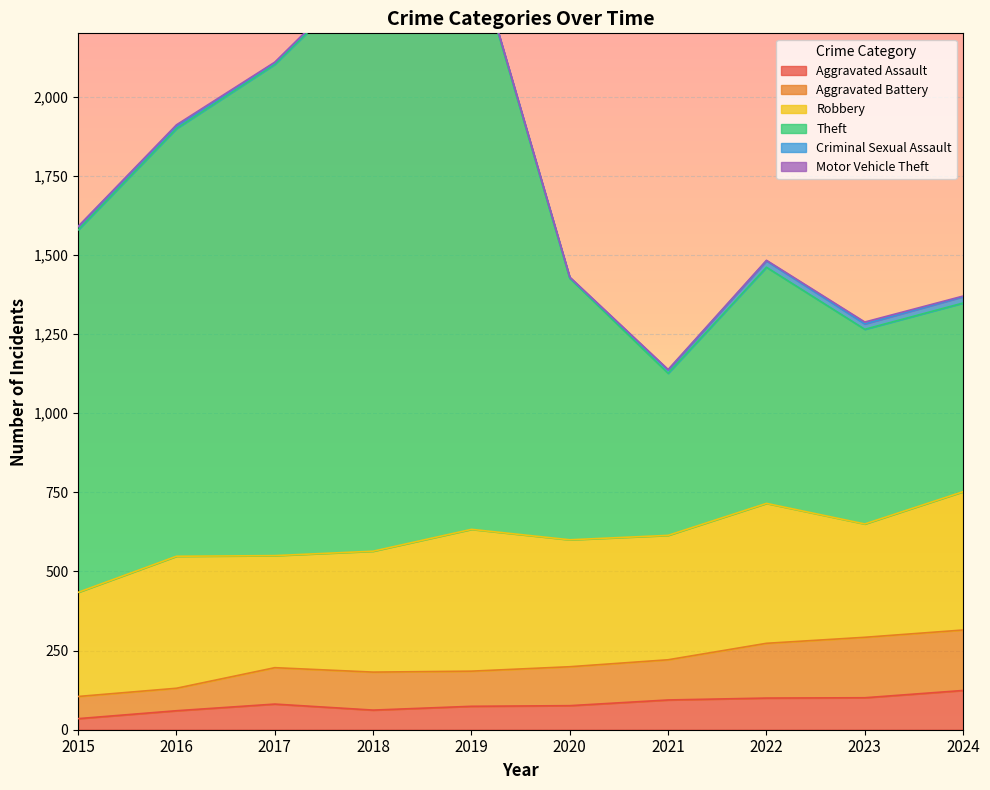

How many data points does each series have?

10